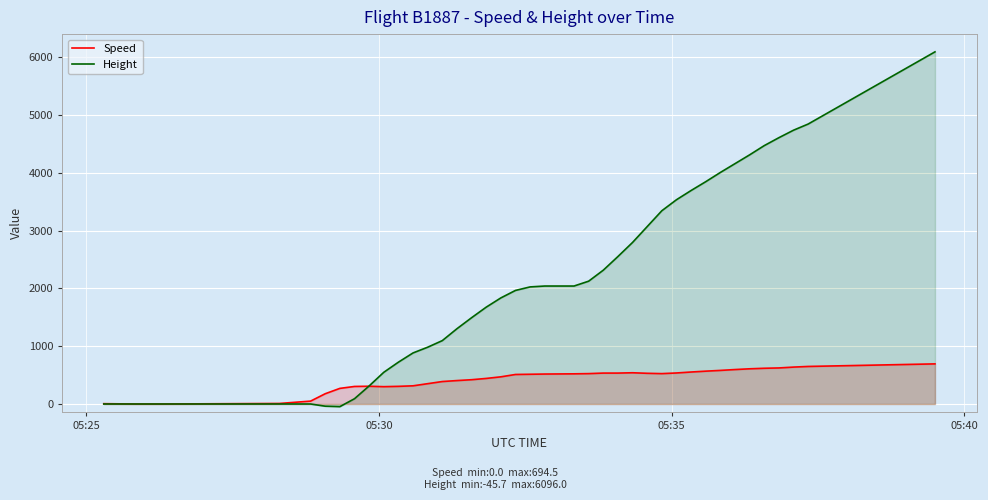

Which series has the largest range (max minus min)?

Height